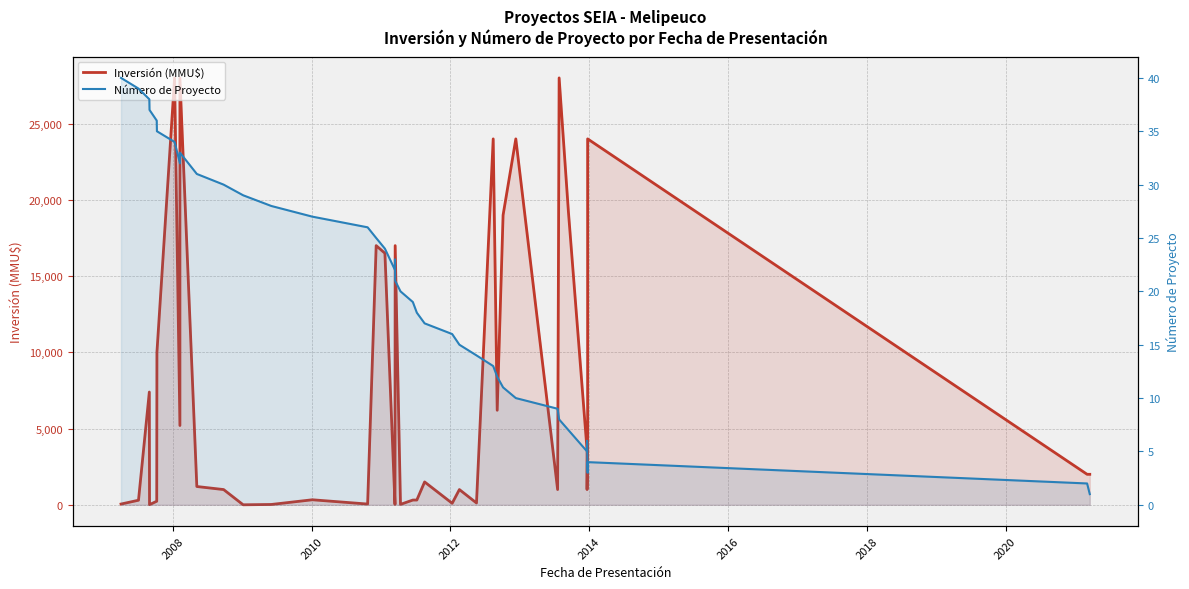

The value of Inversión (MMU$) at 18 is 13. True or false?

False